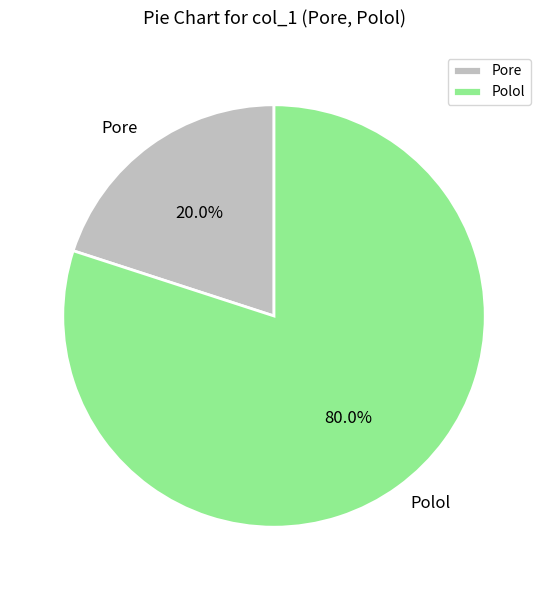

To the nearest percent, what percentage of the pie is Pore?

20%